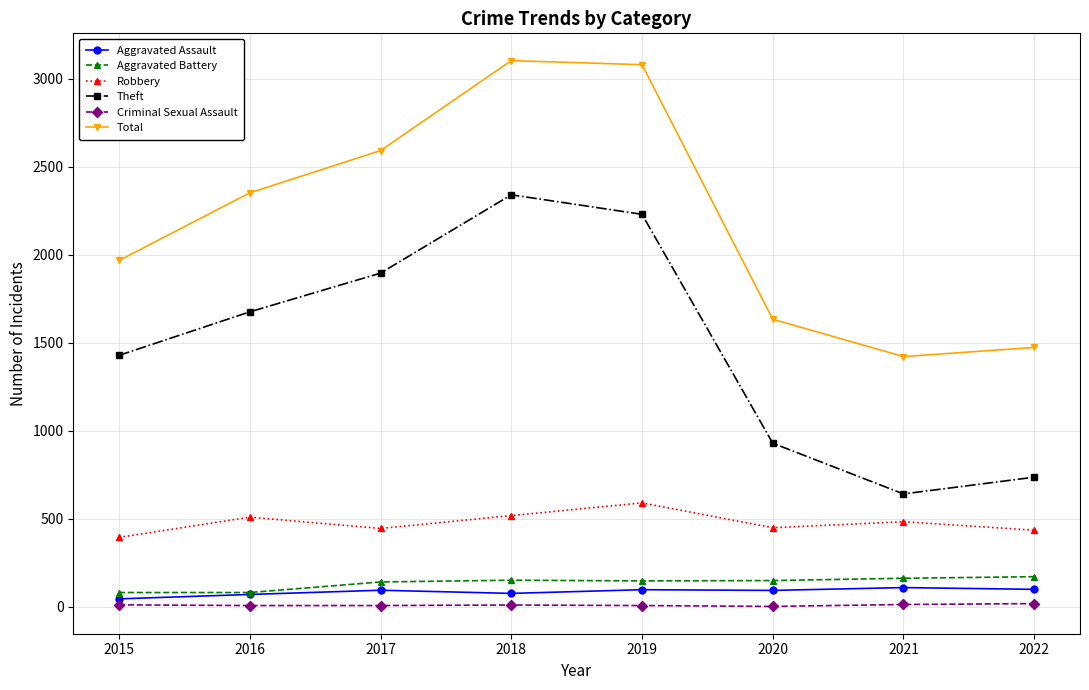

Which series has the largest total across all categories?

Total